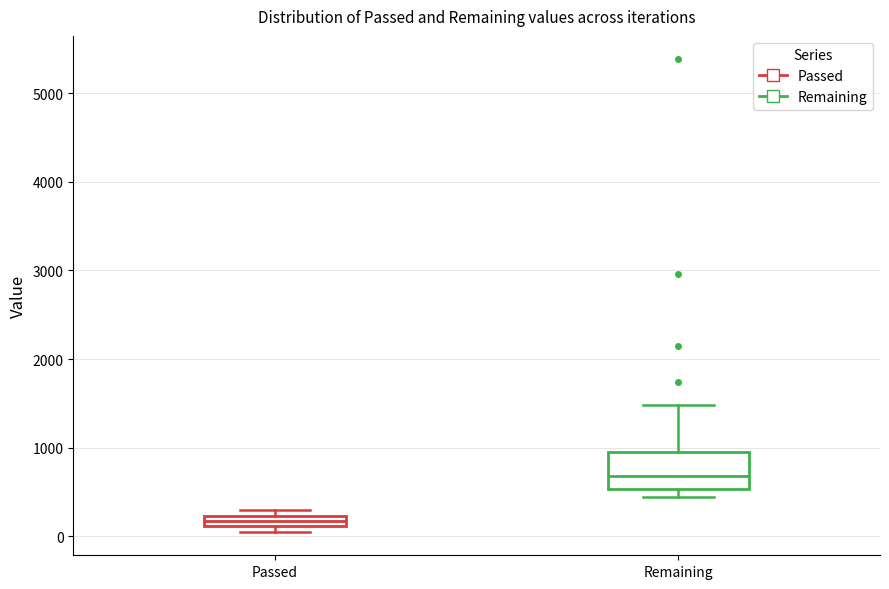

Where does the upper whisker of the box for Remaining end on the y-axis? The values are not printed on the chart, so give them approximately, as read against the axis.

1500